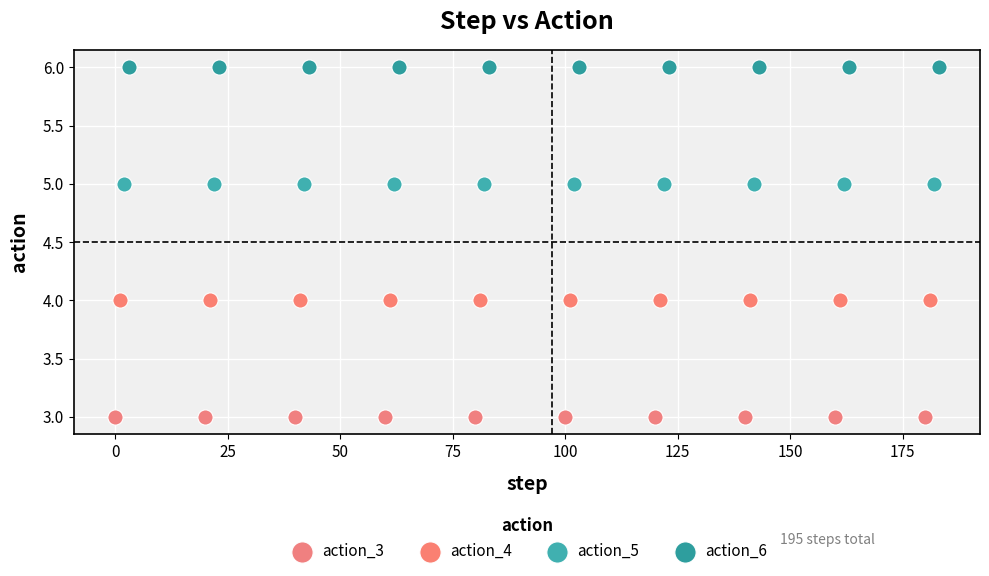

Which series contains the highest Y value?

action_6